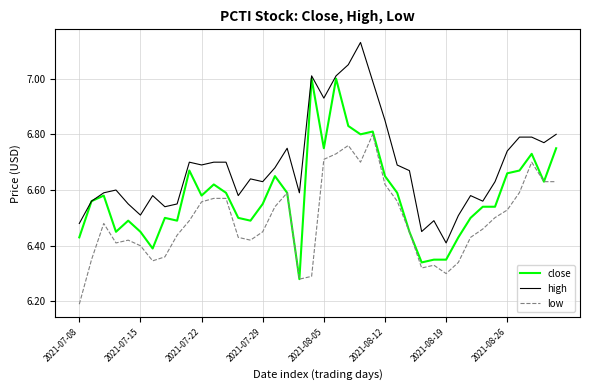

Which series has the largest total across all categories?

high